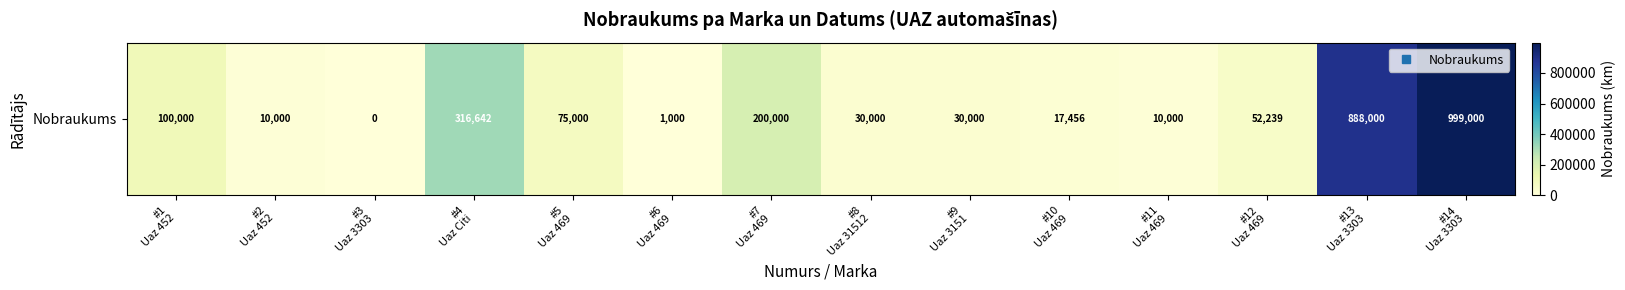

What is the average value?

194953